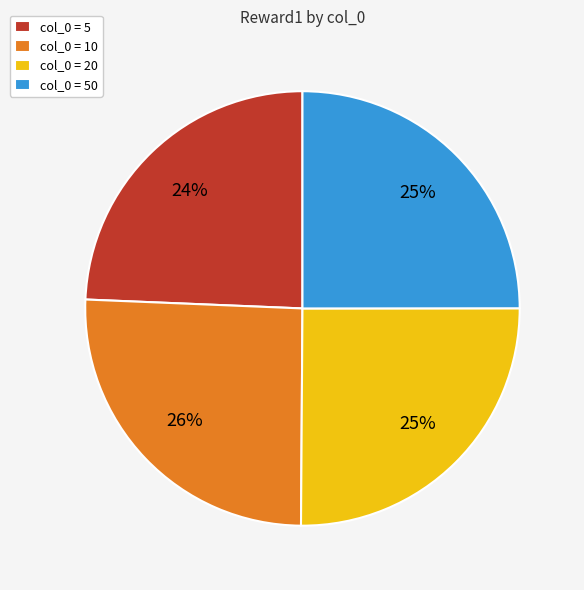

To the nearest percent, what percentage of the pie is col_0 = 20?

25%